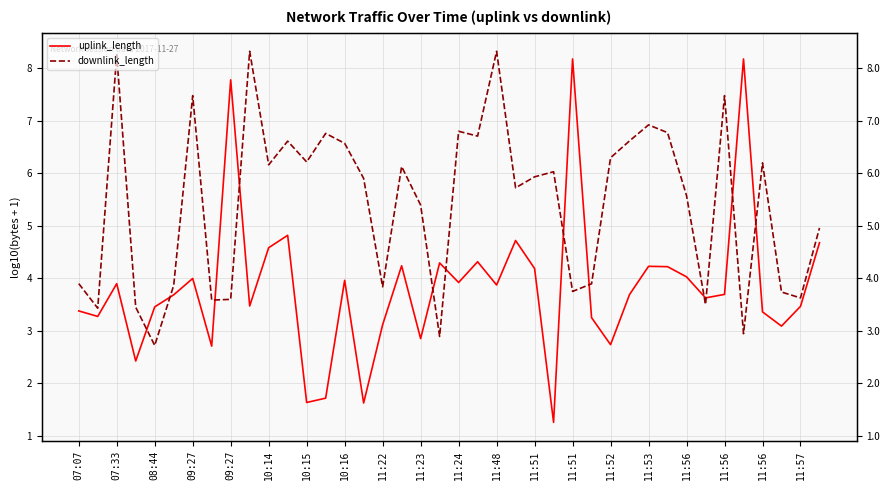

Is the value of downlink_length at 28 greater than the value of uplink_length at 31?

Yes